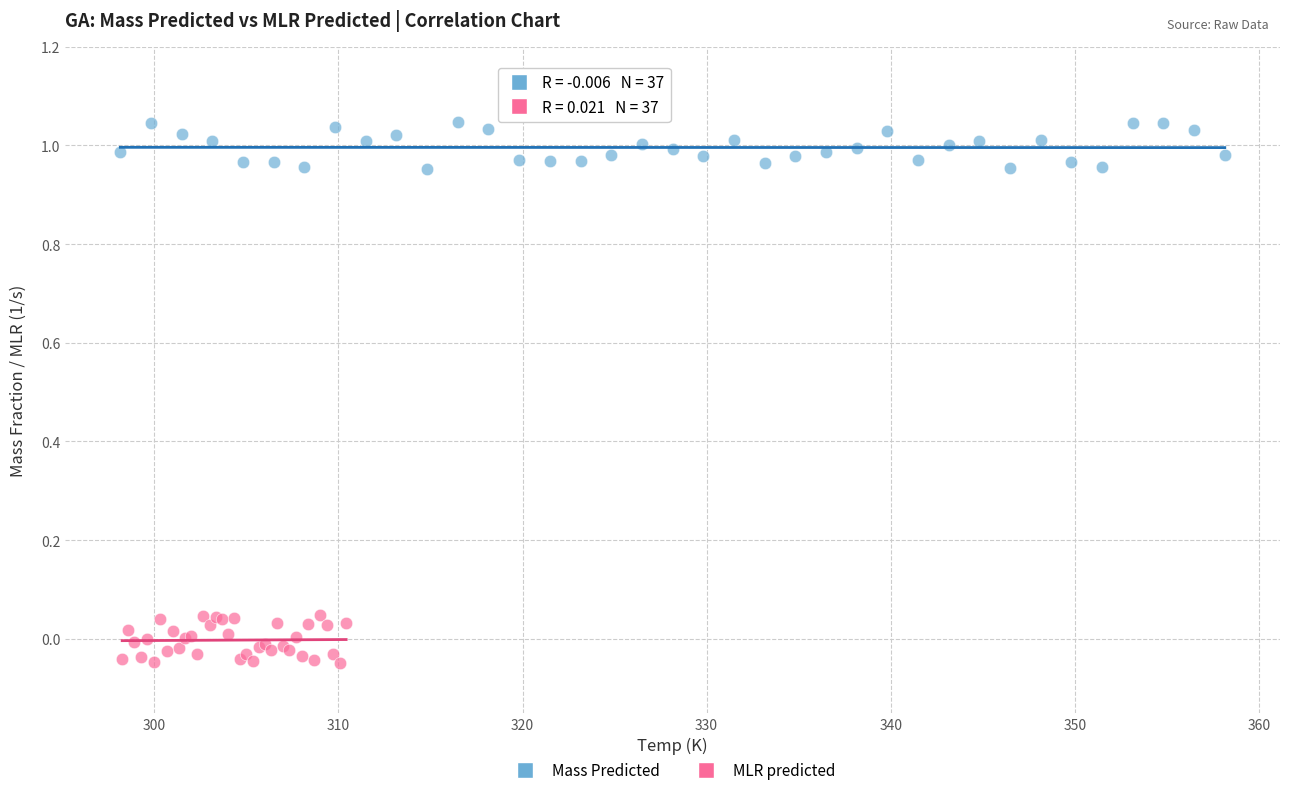

Which series reaches the minimum Y coordinate?

MLR predicted